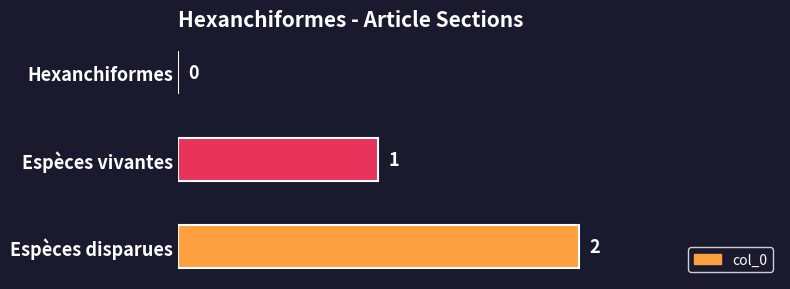

Which has a higher value, Espèces vivantes or Hexanchiformes?

Espèces vivantes